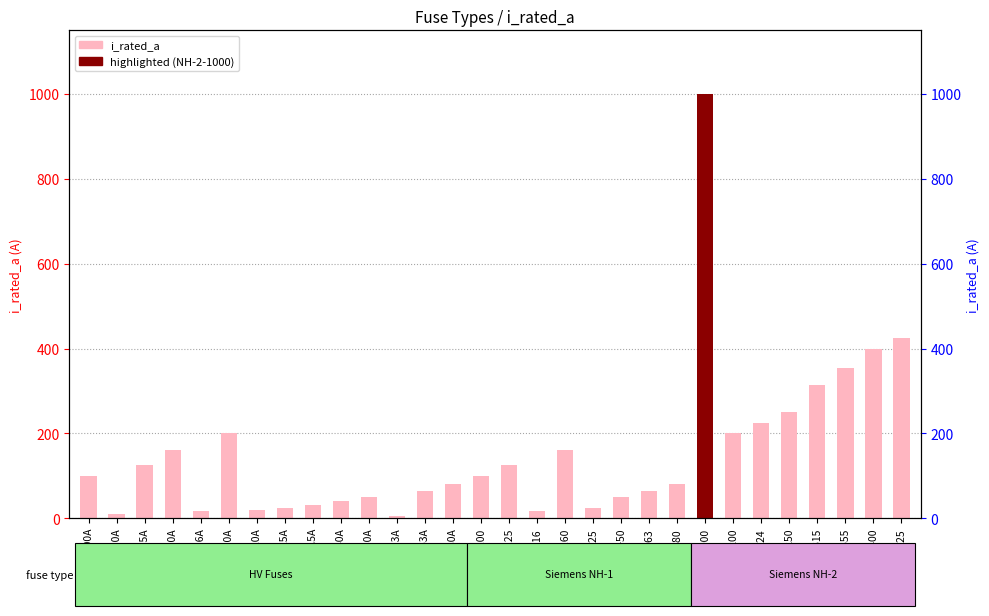

What is the ratio of the value at NH-1-125 to the value at NH-1-100?

1.2